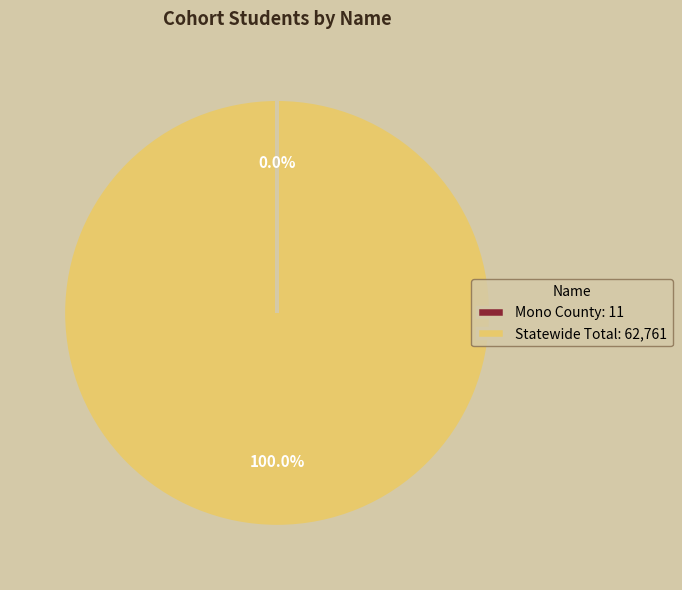

What is the largest slice in the pie chart?

Statewide Total